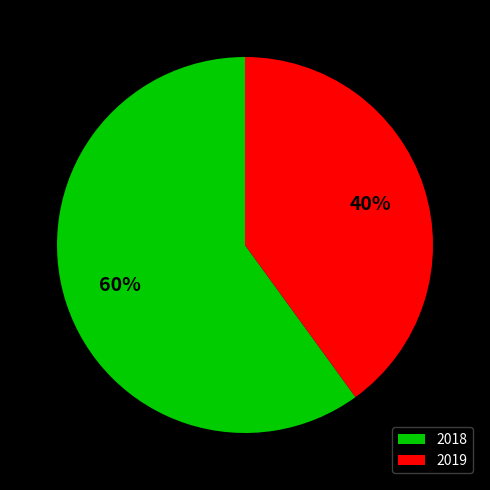

Rank the categories by value from highest to lowest.

2018, 2019